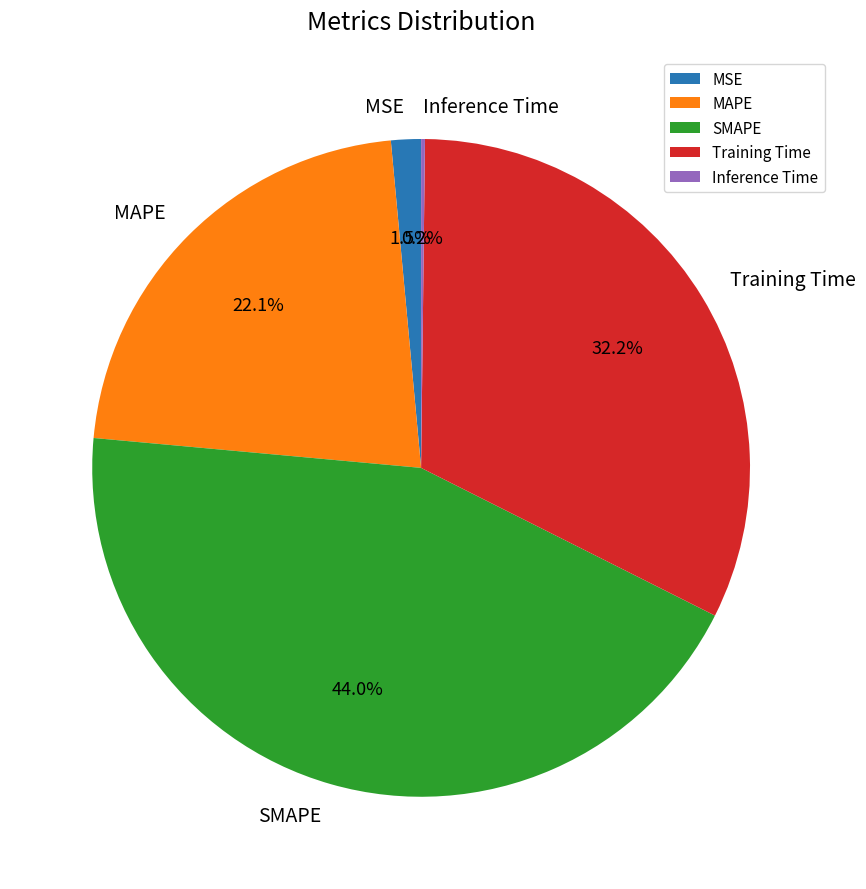

To the nearest percent, what is the difference between the largest and smallest slice percentages?

44%